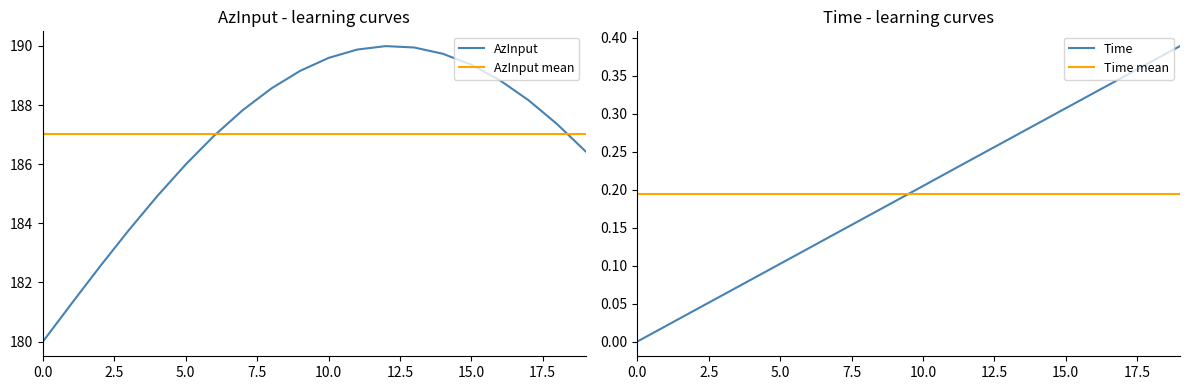

What is the maximum value for AzInput?

190.0